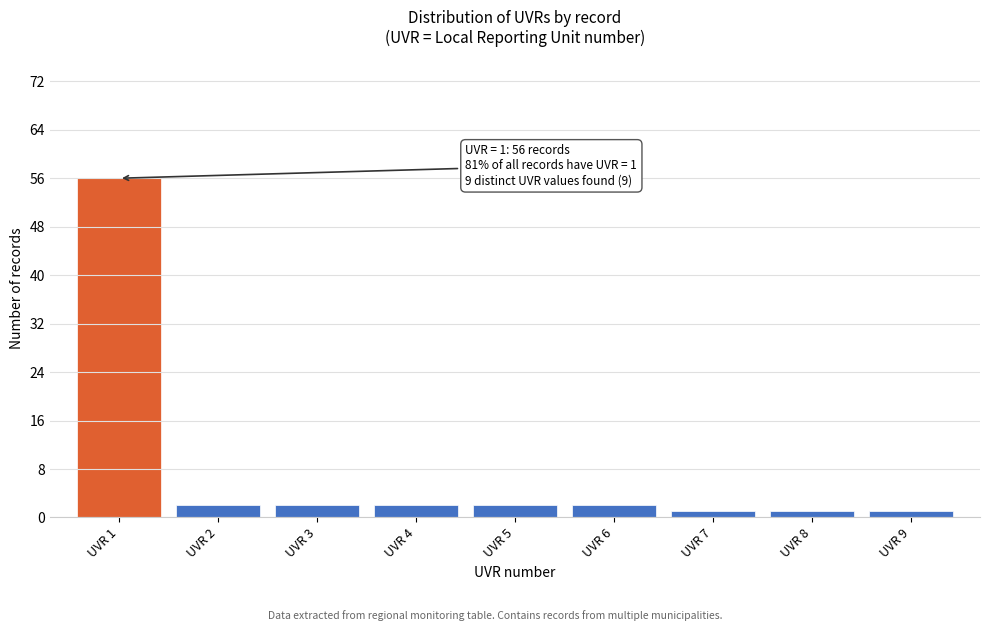

Reading left to right, list all the values displayed in this chart.

56	2	2	2	2	2	1	1	1